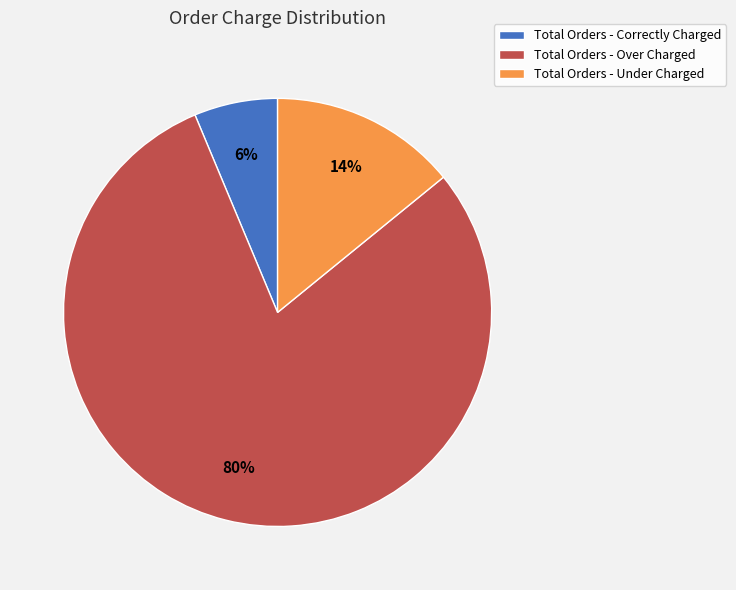

Is it true that Total Orders - Over Charged is 74% of the pie?

False